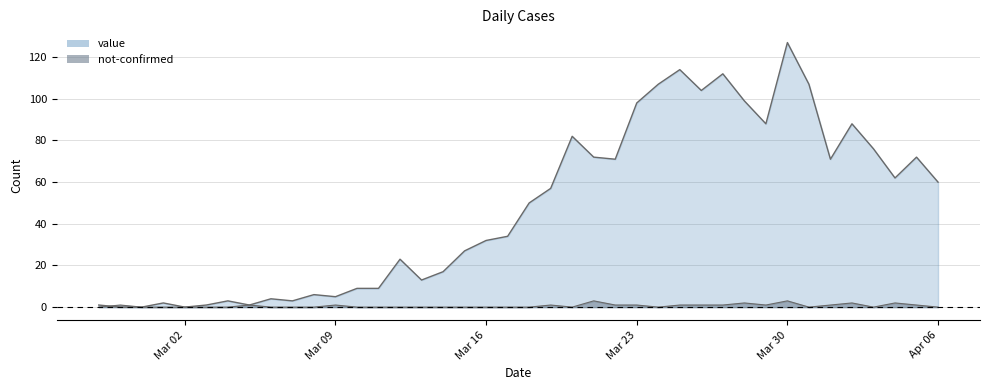

What are all the series names shown in the legend?

value, not-confirmed